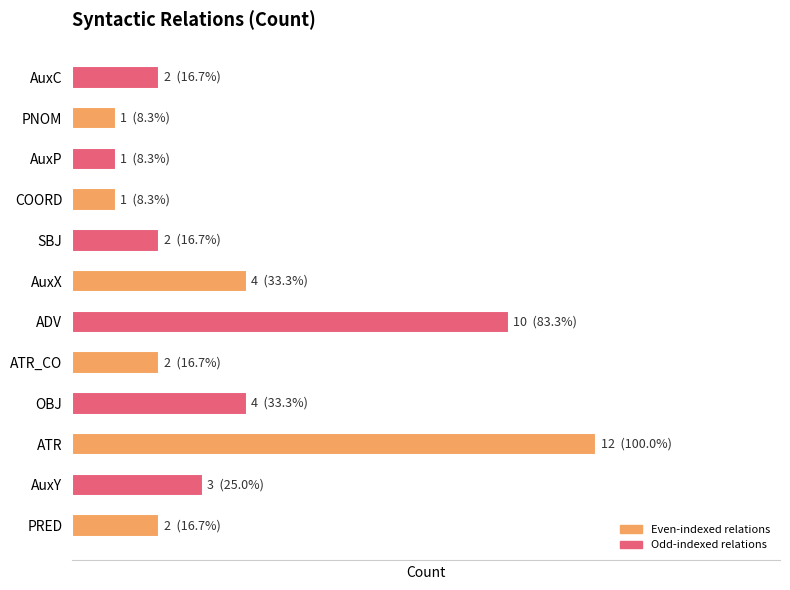

What is the average value?

4